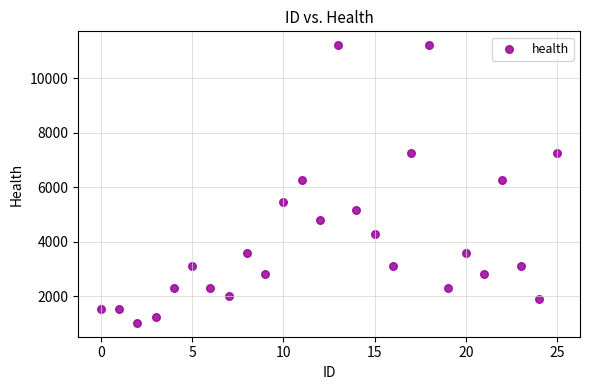

What is the range of Y values (max minus min)?

10197